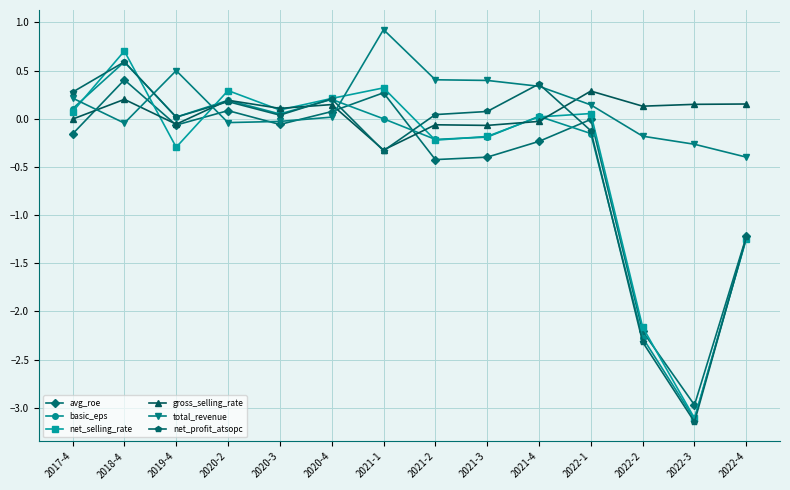

True or false: net_profit_atsopc has a value of 0.0 at 2019-4.

True